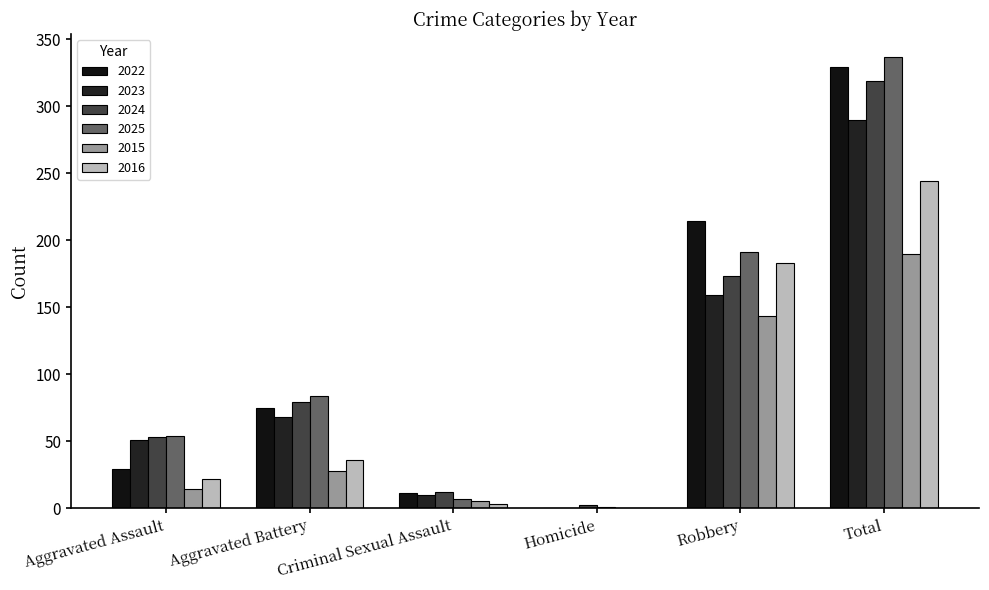

Which series has the largest total across all categories?

2025